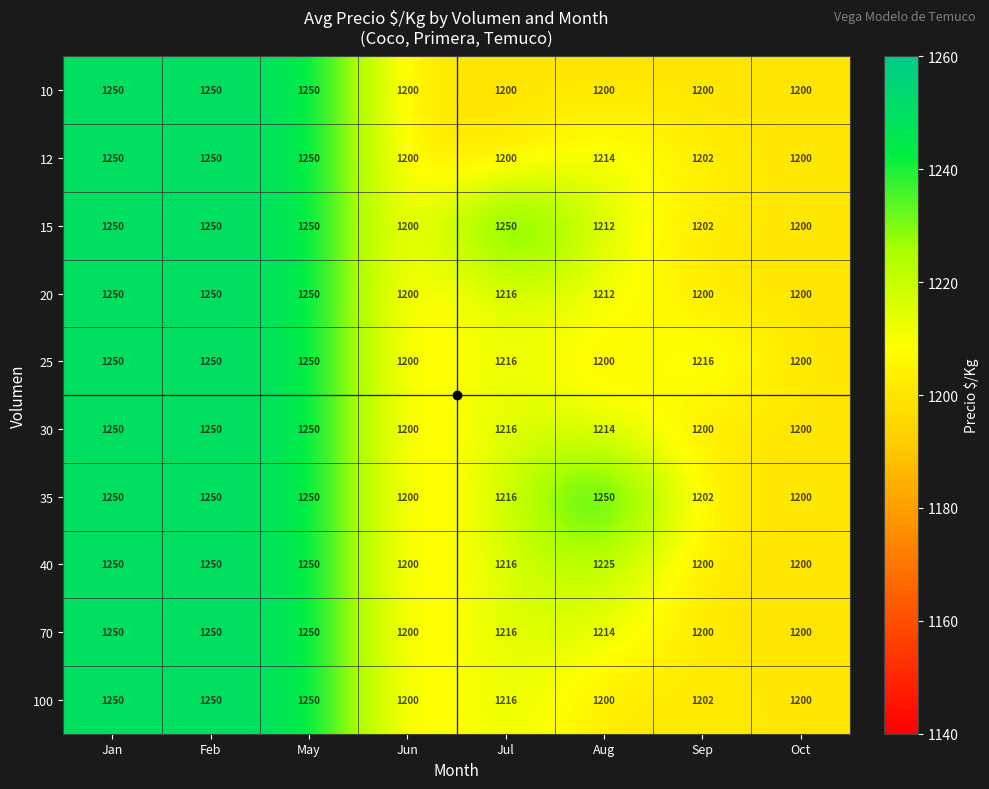

What is the difference between the maximum and minimum values in the 40 series?

50